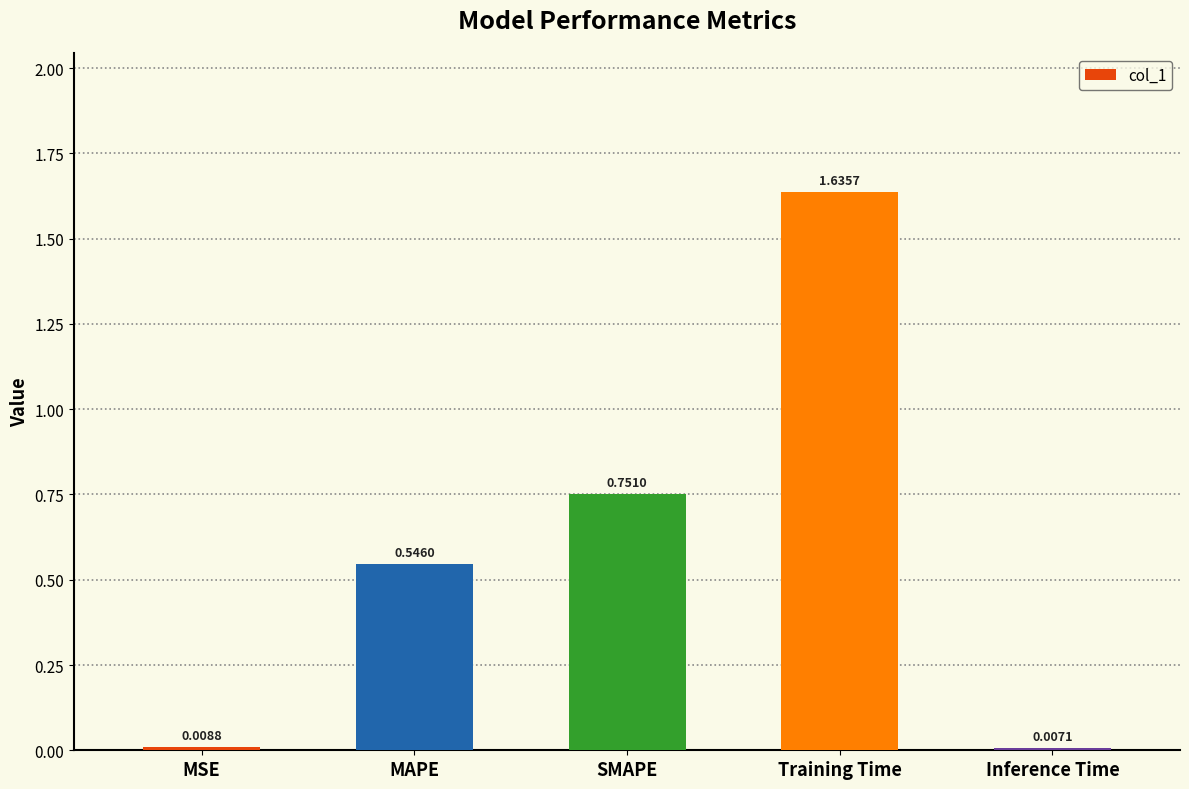

List the labels in order of value, largest first.

Training Time, SMAPE, MAPE, MSE, Inference Time